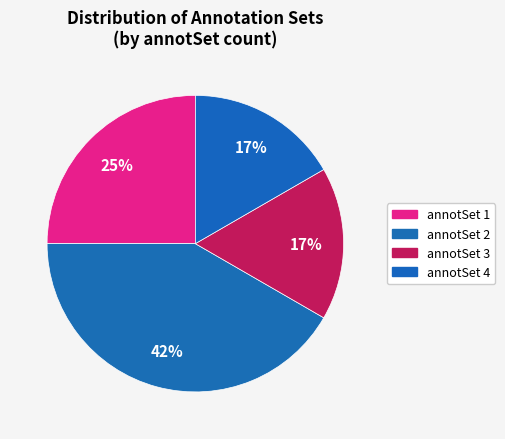

Count the number of slices in the pie.

4